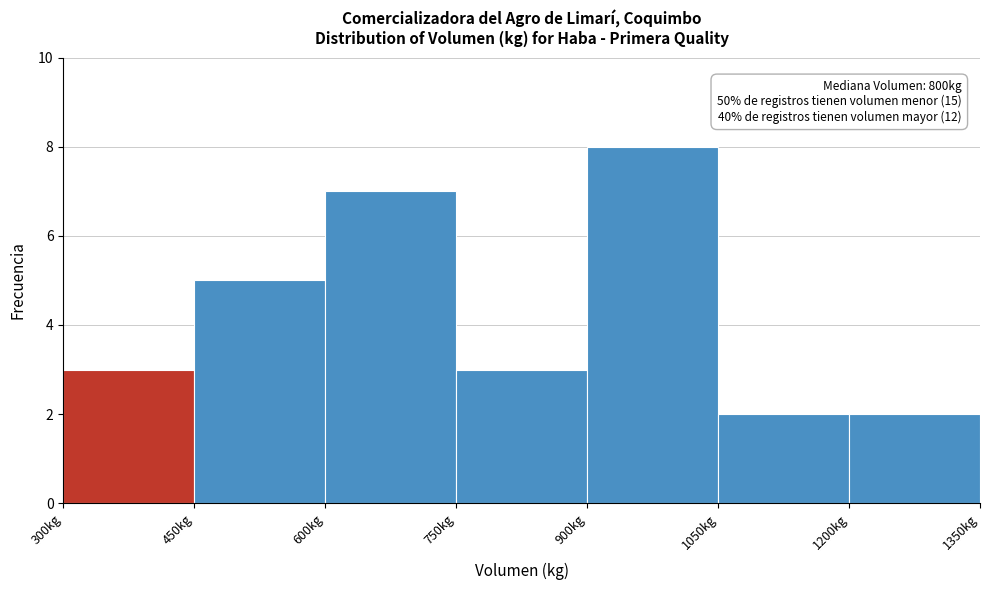

Over which range of the x-axis is the bar tallest?

900 to 1050